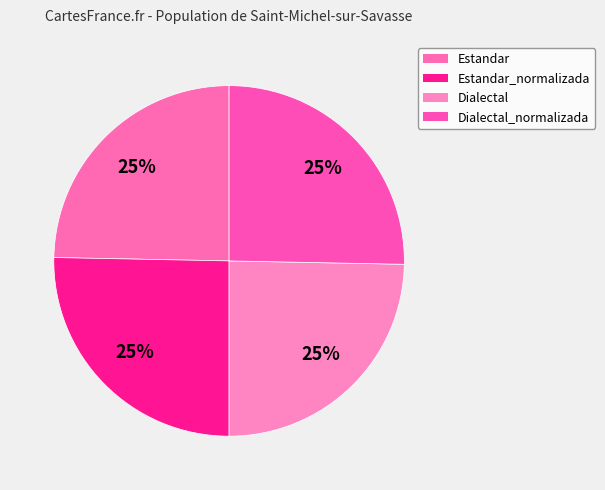

Which category has the biggest portion of the pie?

Estandar_normalizada